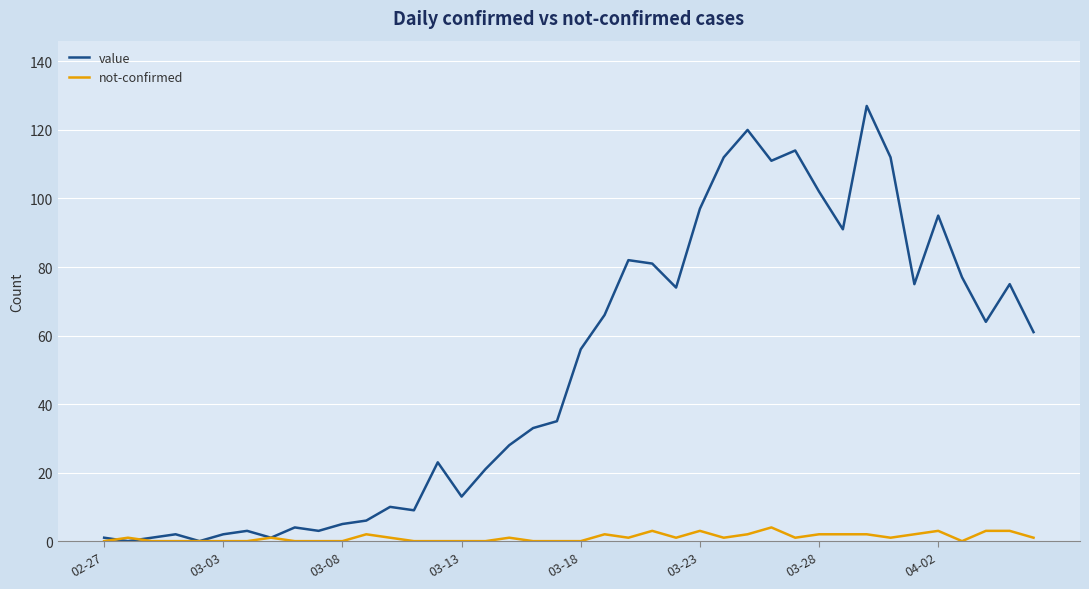

List the series in order of their peak value, lowest first.

not-confirmed, value